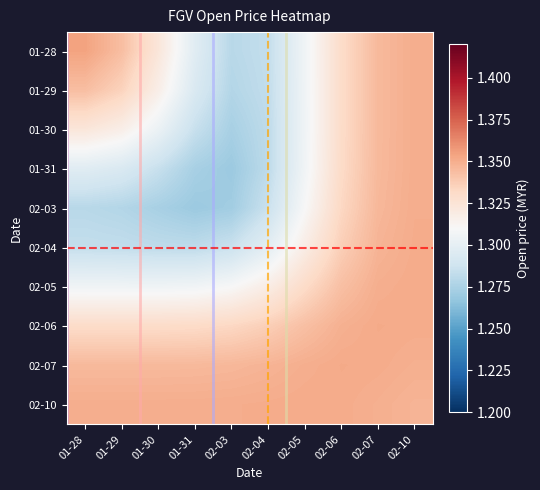

At which category is the sum across all series the highest?

02-10